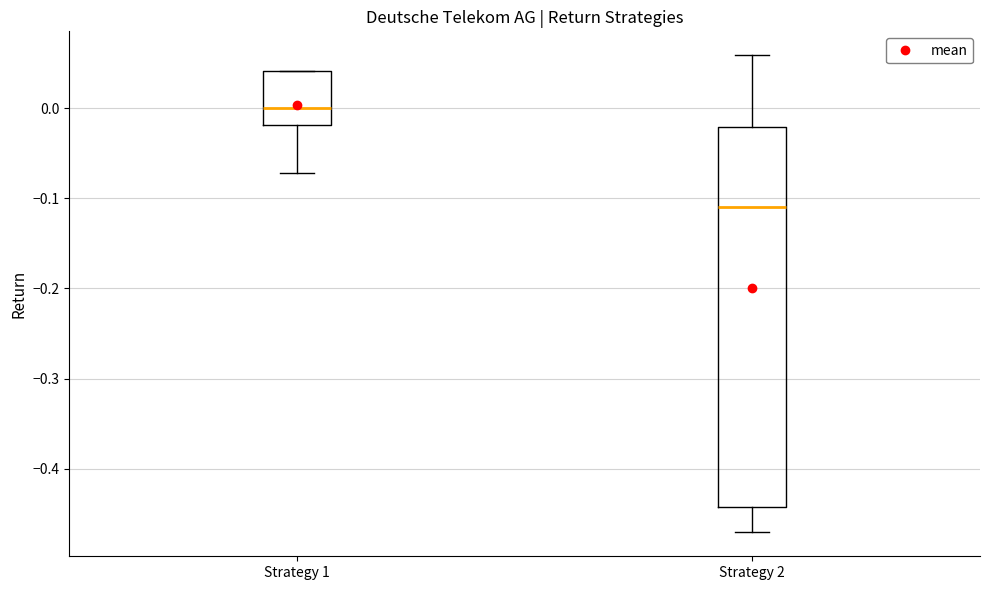

Where does the median line of the box for Strategy 2 sit on the y-axis? The values are not printed on the chart, so give them approximately, as read against the axis.

-0.11